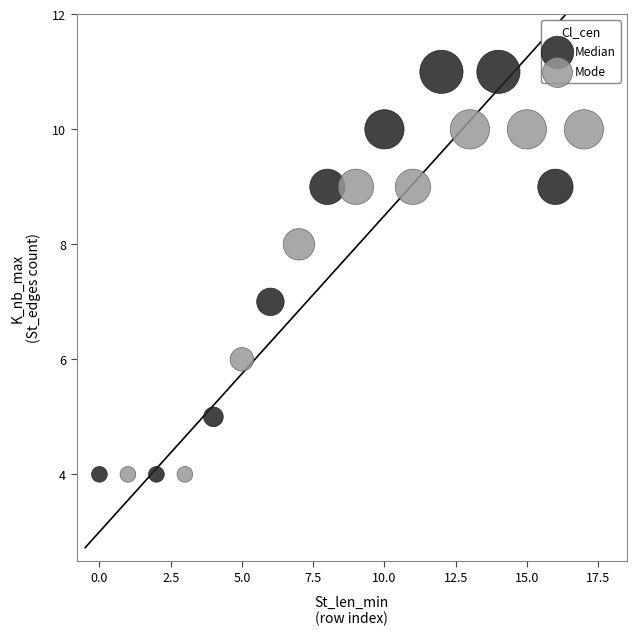

Which series contains the highest Y value?

Median